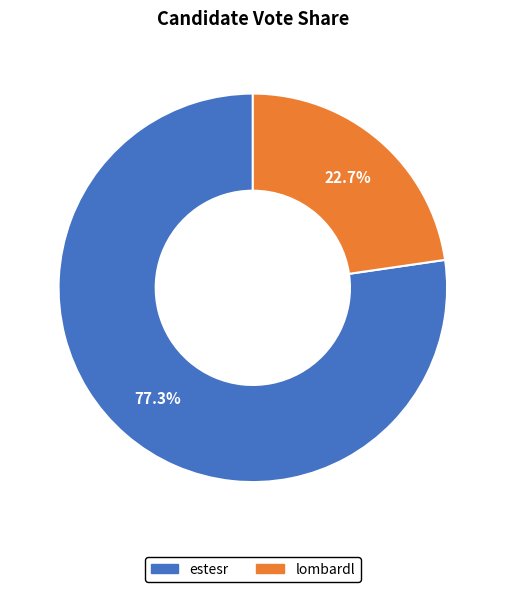

To the nearest percent, what percentage of the pie is lombardl?

23%